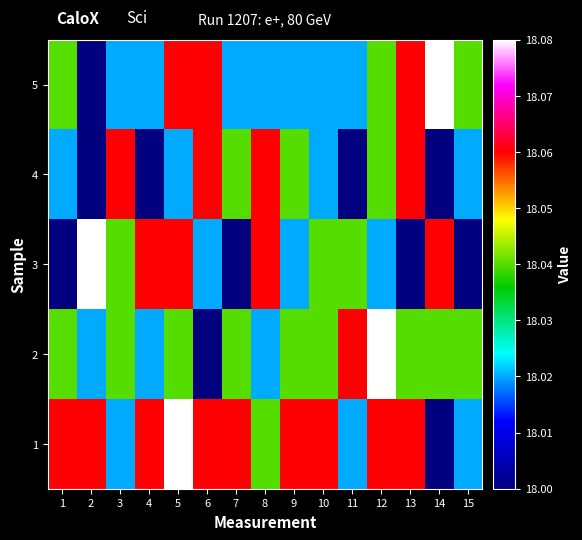

Count the number of data series in this chart.

5